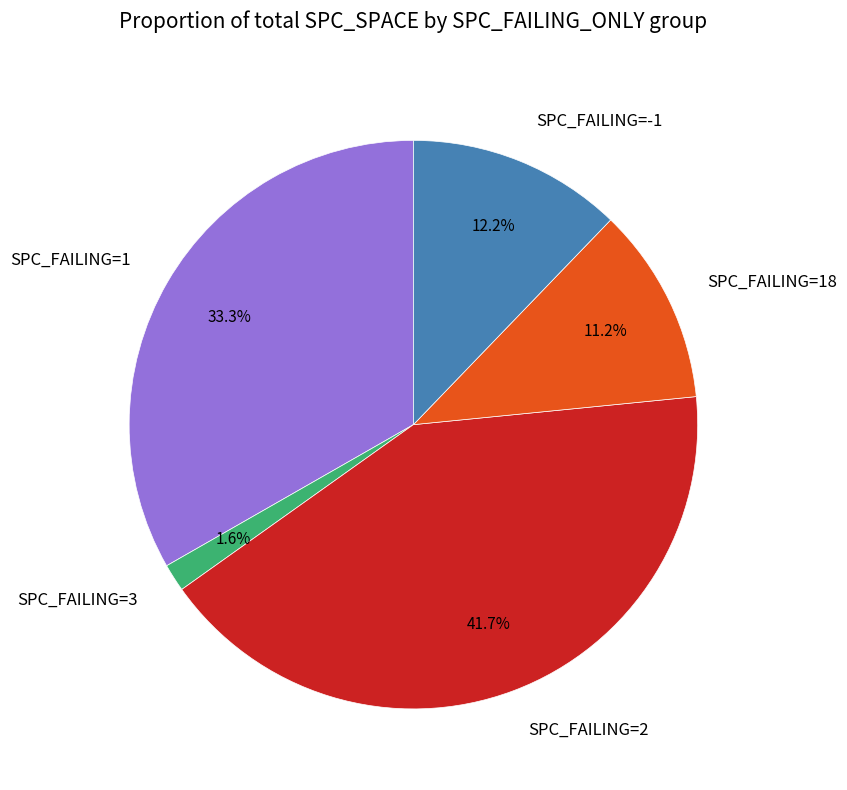

Approximately how many times larger is the value at SPC_FAILING=2 compared to SPC_FAILING=1?

1.3